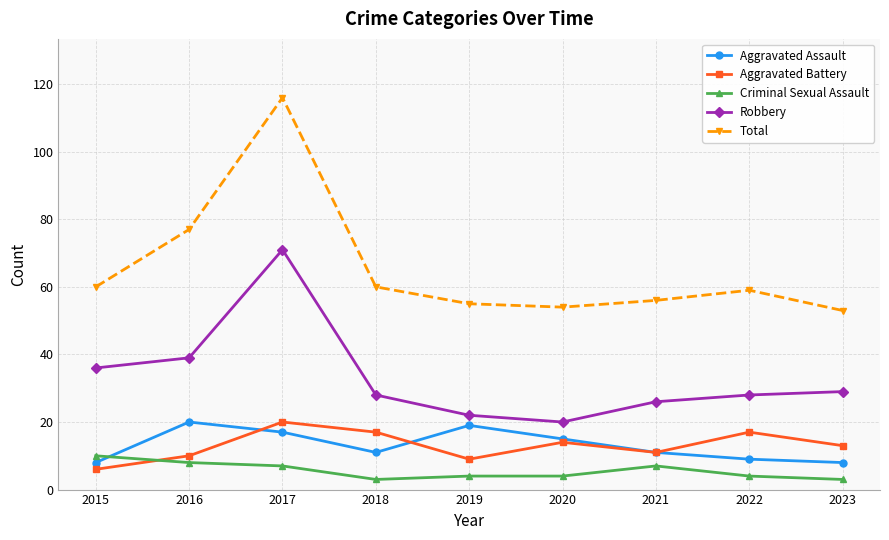

What is the smallest value displayed?

3